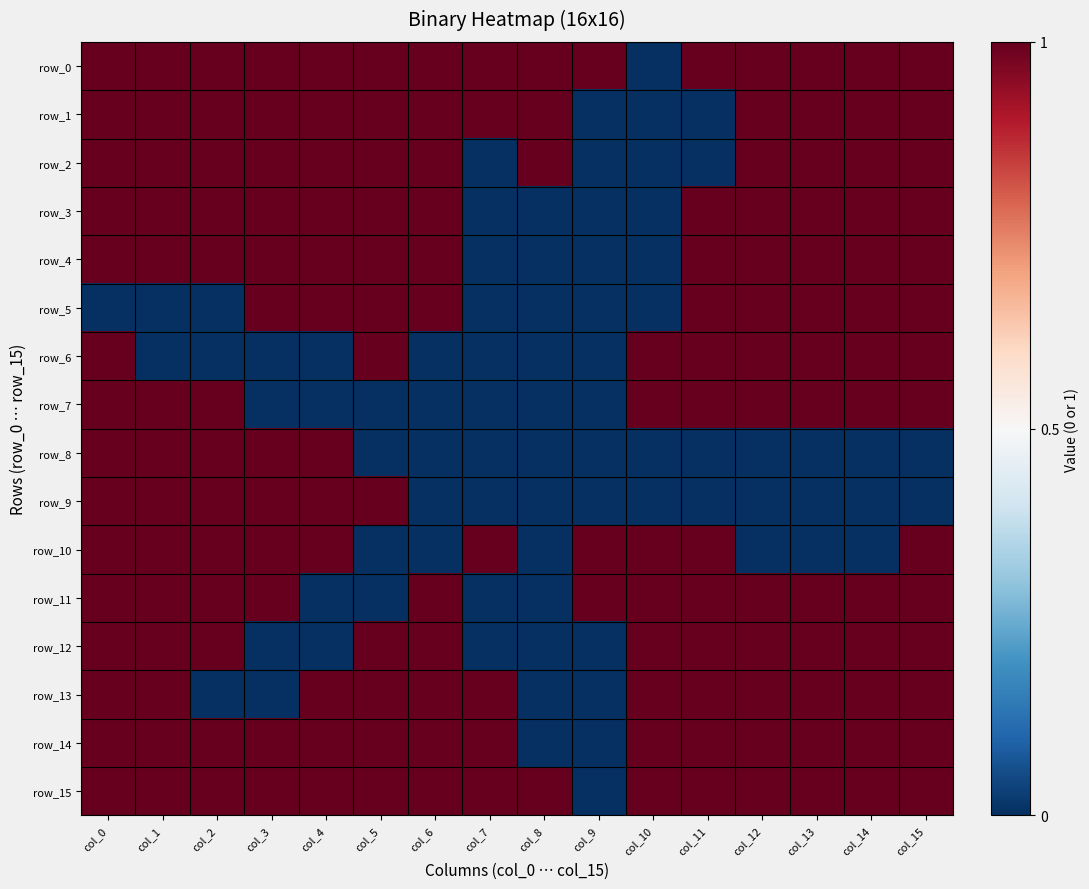

Reading left to right, transcribe all the data shown in this chart.

row_0: 1	1	1	1	1	1	1	1	1	1	0	1	1	1	1	1
row_1: 1	1	1	1	1	1	1	1	1	0	0	0	1	1	1	1
row_2: 1	1	1	1	1	1	1	0	1	0	0	0	1	1	1	1
row_3: 1	1	1	1	1	1	1	0	0	0	0	1	1	1	1	1
row_4: 1	1	1	1	1	1	1	0	0	0	0	1	1	1	1	1
row_5: 0	0	0	1	1	1	1	0	0	0	0	1	1	1	1	1
row_6: 1	0	0	0	0	1	0	0	0	0	1	1	1	1	1	1
row_7: 1	1	1	0	0	0	0	0	0	0	1	1	1	1	1	1
row_8: 1	1	1	1	1	0	0	0	0	0	0	0	0	0	0	0
row_9: 1	1	1	1	1	1	0	0	0	0	0	0	0	0	0	0
row_10: 1	1	1	1	1	0	0	1	0	1	1	1	0	0	0	1
row_11: 1	1	1	1	0	0	1	0	0	1	1	1	1	1	1	1
row_12: 1	1	1	0	0	1	1	0	0	0	1	1	1	1	1	1
row_13: 1	1	0	0	1	1	1	1	0	0	1	1	1	1	1	1
row_14: 1	1	1	1	1	1	1	1	0	0	1	1	1	1	1	1
row_15: 1	1	1	1	1	1	1	1	1	0	1	1	1	1	1	1